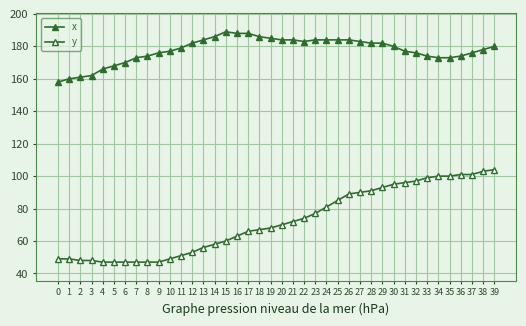

At which label is x closest to 173?

7